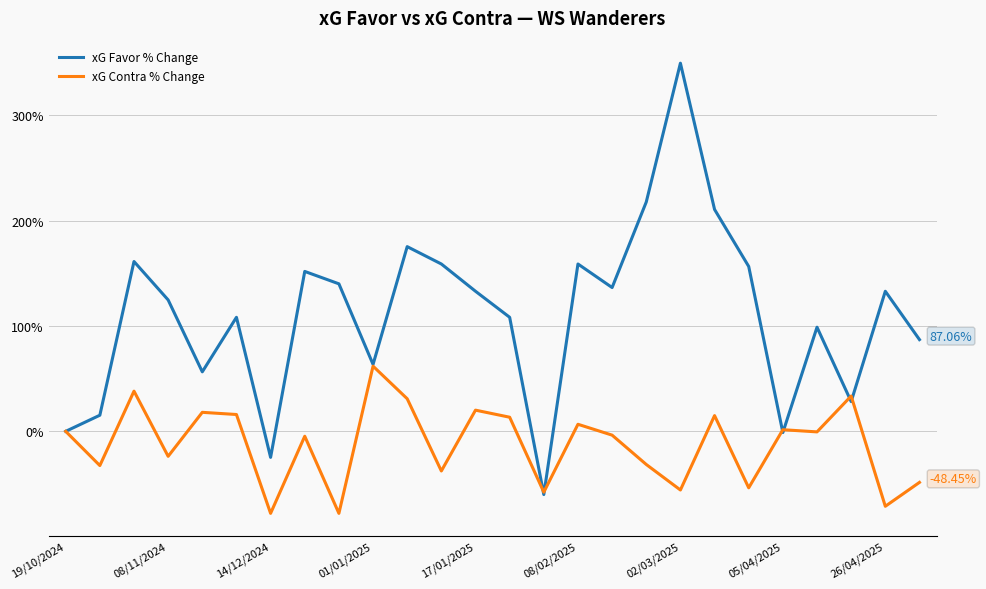

List the series in order of their overall mean, lowest first.

xG Contra % Change, xG Favor % Change